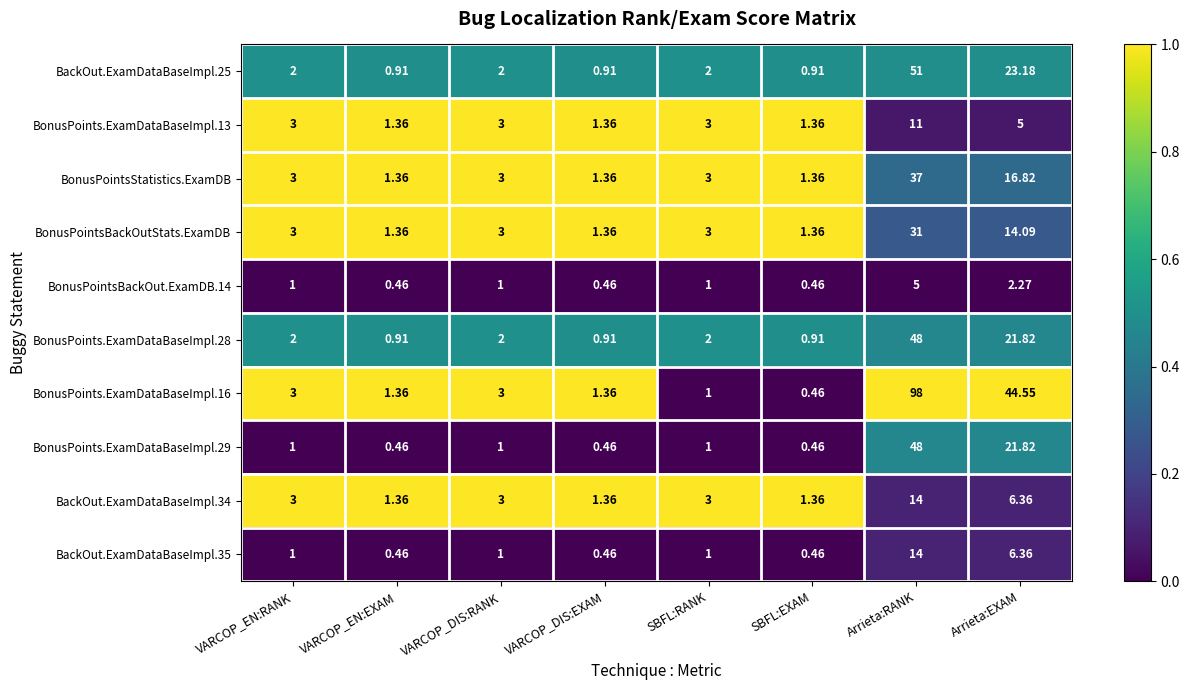

Where is BonusPoints.ExamDataBaseImpl.29 nearest to the value 24?

Arrieta:EXAM